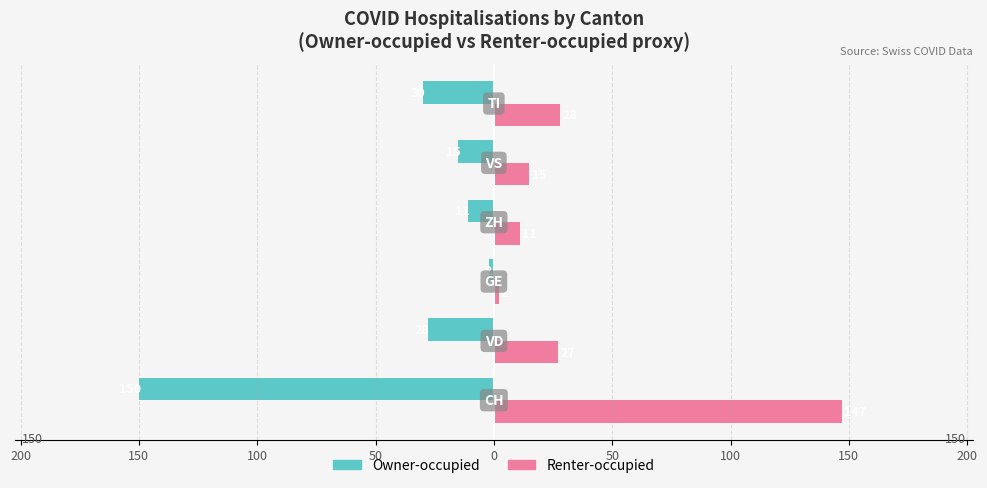

Rank the series by their maximum value, from highest to lowest.

Renter-occupied, Owner-occupied